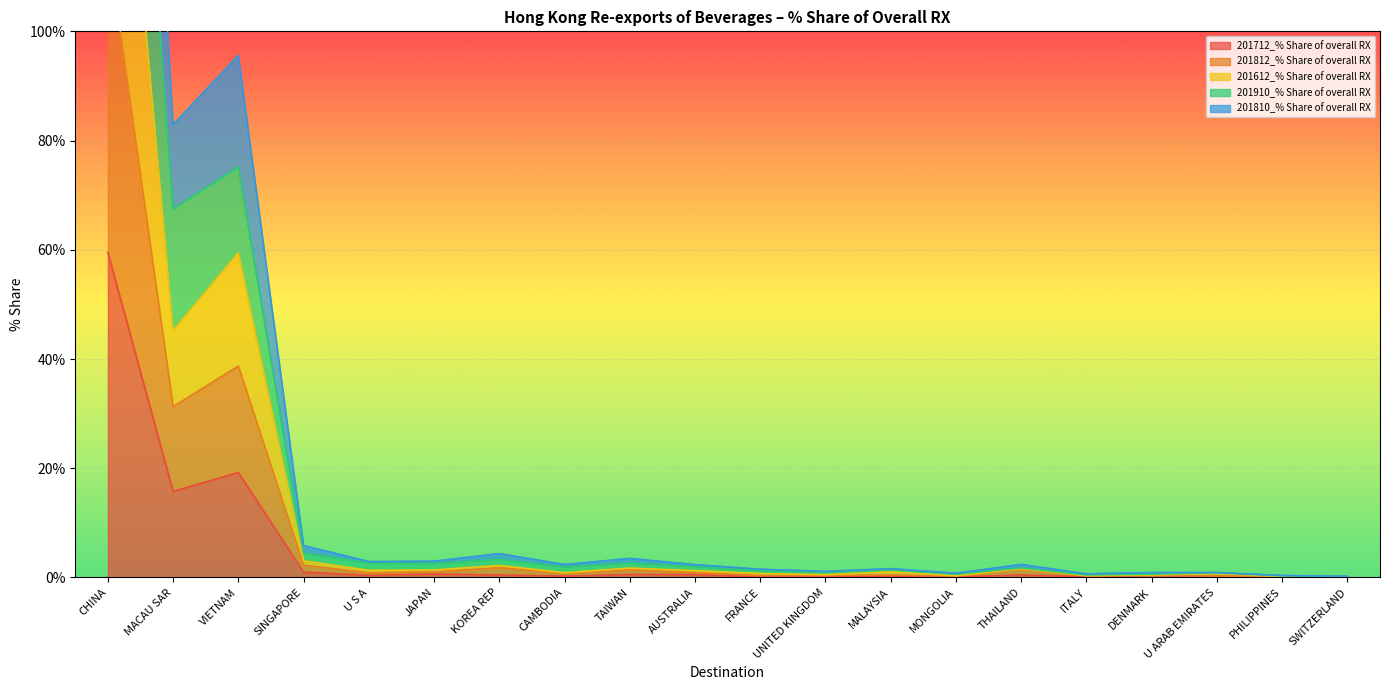

Rank the categories by 201812_% Share of overall RX value from highest to lowest.

CHINA, VIETNAM, MACAU SAR, SINGAPORE, KOREA REP, THAILAND, TAIWAN, JAPAN, AUSTRALIA, U S A, CAMBODIA, MALAYSIA, DENMARK, FRANCE, UNITED KINGDOM, ITALY, U ARAB EMIRATES, MONGOLIA, PHILIPPINES, SWITZERLAND